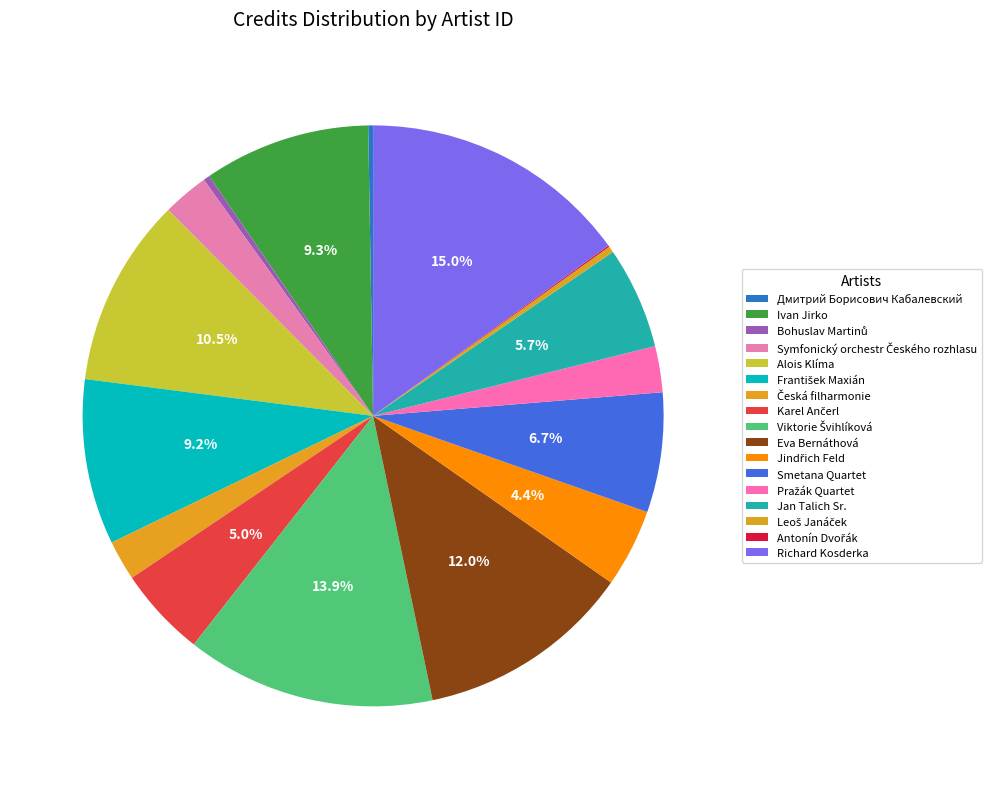

Which category has the biggest portion of the pie?

Richard Kosderka